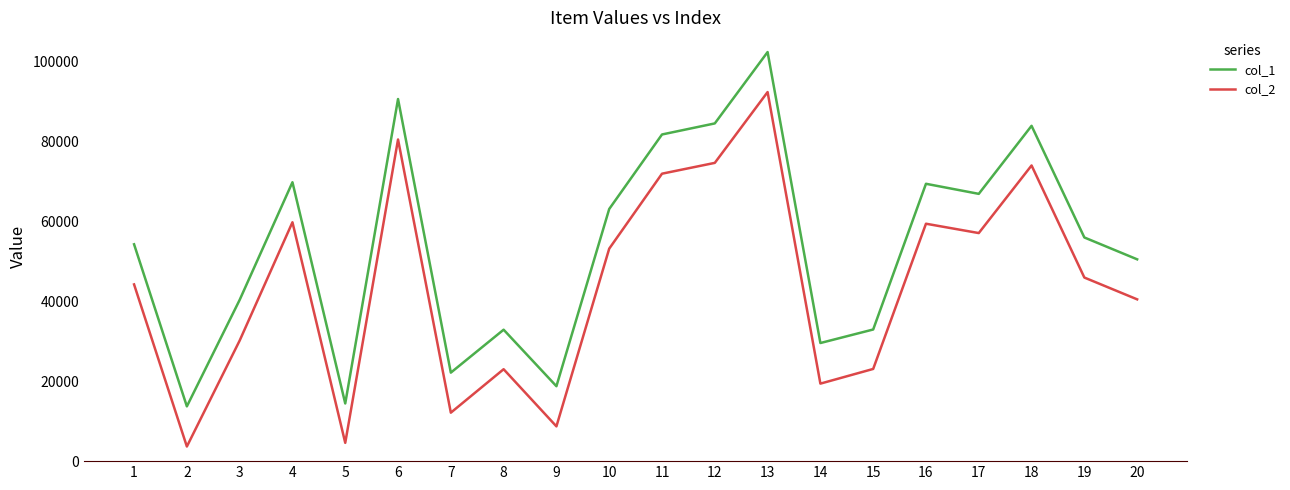

Between 8 and 18, which series saw the biggest shift?

col_1